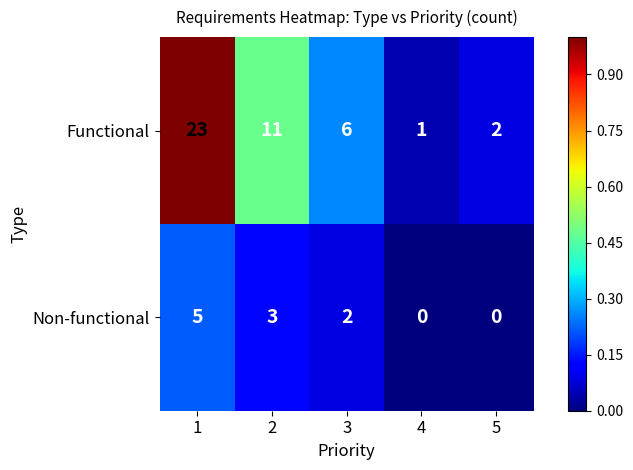

What is the maximum value for Non-functional?

5